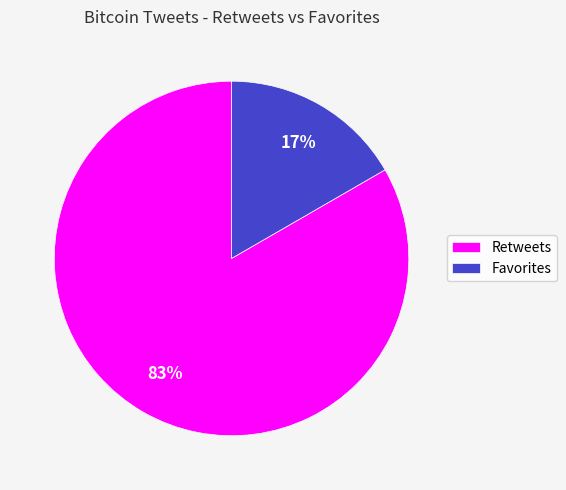

Combined, do Favorites and Retweets account for over 50%?

Yes